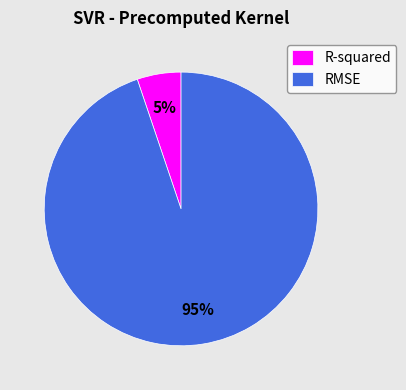

Combined, do R-squared and RMSE account for over 50%?

Yes